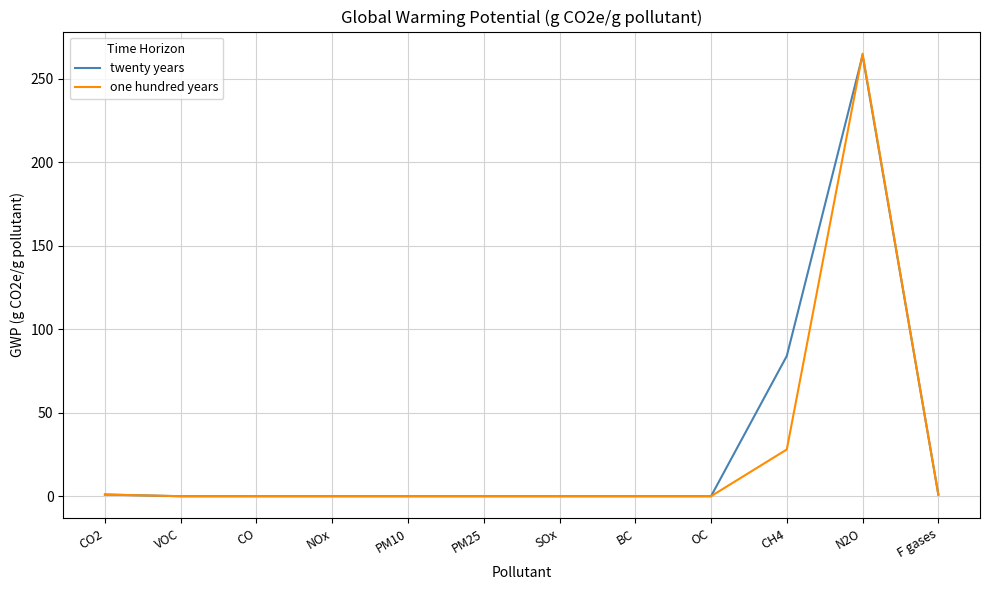

Read the twenty years value at F gases.

1